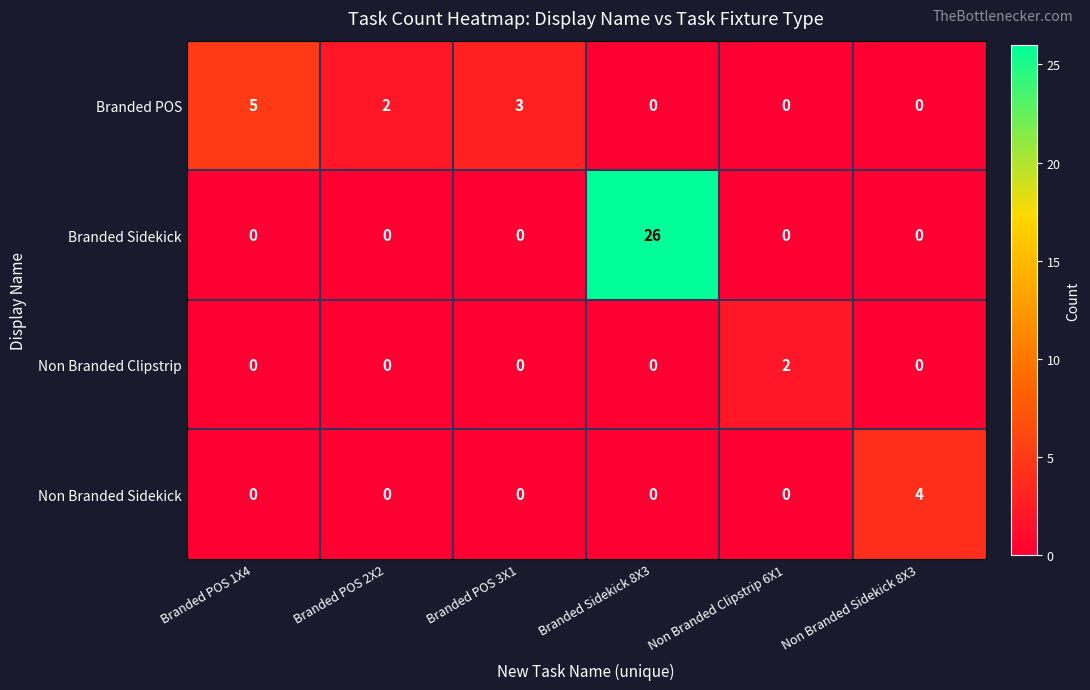

At which category is the sum across all series the highest?

Branded Sidekick 8X3